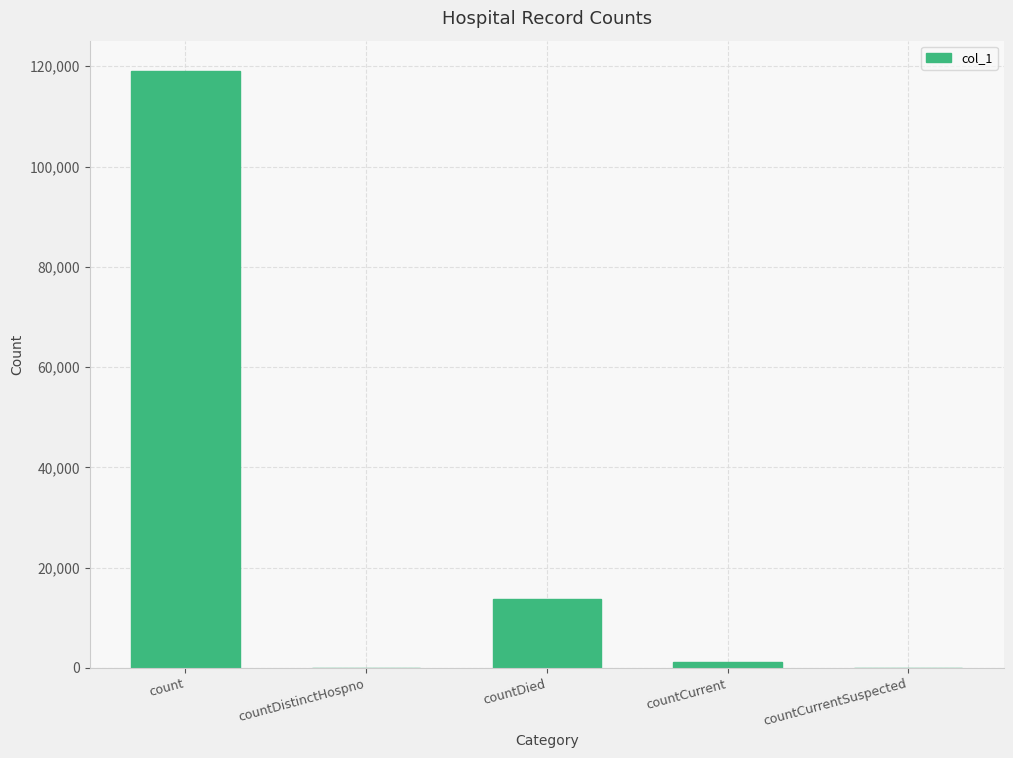

Which has a higher value, count or countCurrent?

count